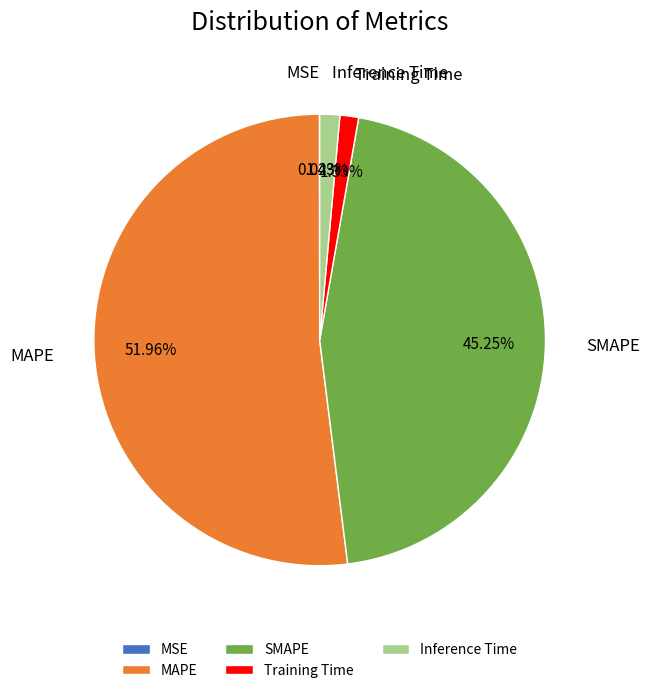

What is the ratio of the value at SMAPE to the value at MAPE?

0.9